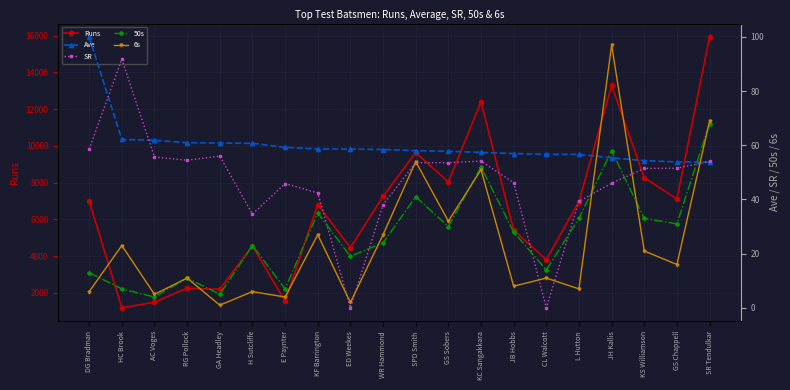

Reading left to right, extract all data points from this chart.

Runs: DG Bradman=6996.0	HC Brook=1181.0	AC Voges=1485.0	RG Pollock=2256.0	GA Headley=2190.0	H Sutcliffe=4555.0	E Paynter=1540.0	KF Barrington=6806.0	ED Weekes=4455.0	WR Hammond=7249.0	SPD Smith=9634.0	GS Sobers=8032.0	KC Sangakkara=12400.0	JB Hobbs=5410.0	CL Walcott=3798.0	L Hutton=6971.0	JH Kallis=13289.0	KS Williamson=8263.0	GS Chappell=7110.0	SR Tendulkar=15921.0
Ave: DG Bradman=99.9	HC Brook=62.1	AC Voges=61.9	RG Pollock=61.0	GA Headley=60.8	H Sutcliffe=60.7	E Paynter=59.2	KF Barrington=58.7	ED Weekes=58.6	WR Hammond=58.5	SPD Smith=58.0	GS Sobers=57.8	KC Sangakkara=57.4	JB Hobbs=56.9	CL Walcott=56.7	L Hutton=56.7	JH Kallis=55.4	KS Williamson=54.4	GS Chappell=53.9	SR Tendulkar=53.8
SR: DG Bradman=58.6	HC Brook=91.8	AC Voges=55.7	RG Pollock=54.5	GA Headley=56.0	H Sutcliffe=34.6	E Paynter=45.9	KF Barrington=42.4	ED Weekes=0.0	WR Hammond=38.1	SPD Smith=53.6	GS Sobers=53.6	KC Sangakkara=54.2	JB Hobbs=46.2	CL Walcott=0.0	L Hutton=39.3	JH Kallis=46.0	KS Williamson=51.5	GS Chappell=51.5	SR Tendulkar=54.0
50s: DG Bradman=13.0	HC Brook=7.0	AC Voges=4.0	RG Pollock=11.0	GA Headley=5.0	H Sutcliffe=23.0	E Paynter=7.0	KF Barrington=35.0	ED Weekes=19.0	WR Hammond=24.0	SPD Smith=41.0	GS Sobers=30.0	KC Sangakkara=52.0	JB Hobbs=28.0	CL Walcott=14.0	L Hutton=33.0	JH Kallis=58.0	KS Williamson=33.0	GS Chappell=31.0	SR Tendulkar=68.0
6s: DG Bradman=6.0	HC Brook=23.0	AC Voges=5.0	RG Pollock=11.0	GA Headley=1.0	H Sutcliffe=6.0	E Paynter=4.0	KF Barrington=27.0	ED Weekes=2.0	WR Hammond=27.0	SPD Smith=54.0	GS Sobers=32.0	KC Sangakkara=51.0	JB Hobbs=8.0	CL Walcott=11.0	L Hutton=7.0	JH Kallis=97.0	KS Williamson=21.0	GS Chappell=16.0	SR Tendulkar=69.0